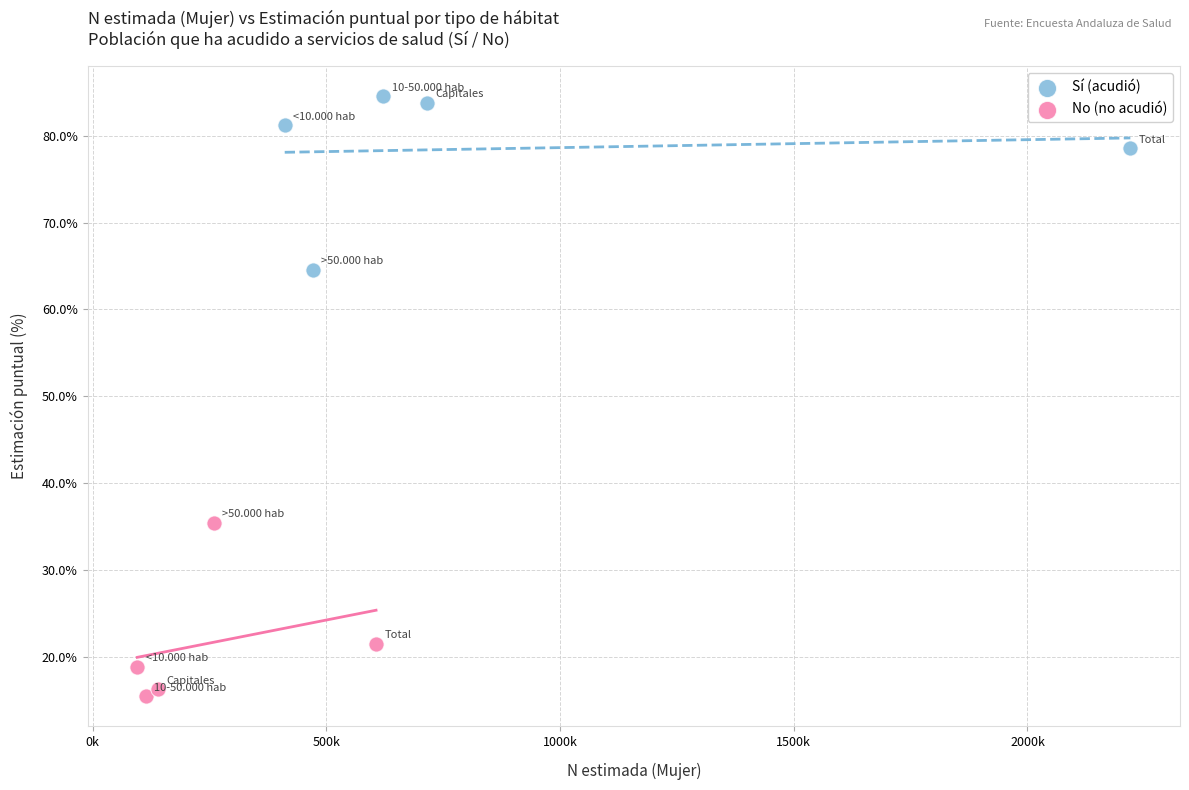

Which series reaches the maximum Y coordinate?

Sí (acudió)